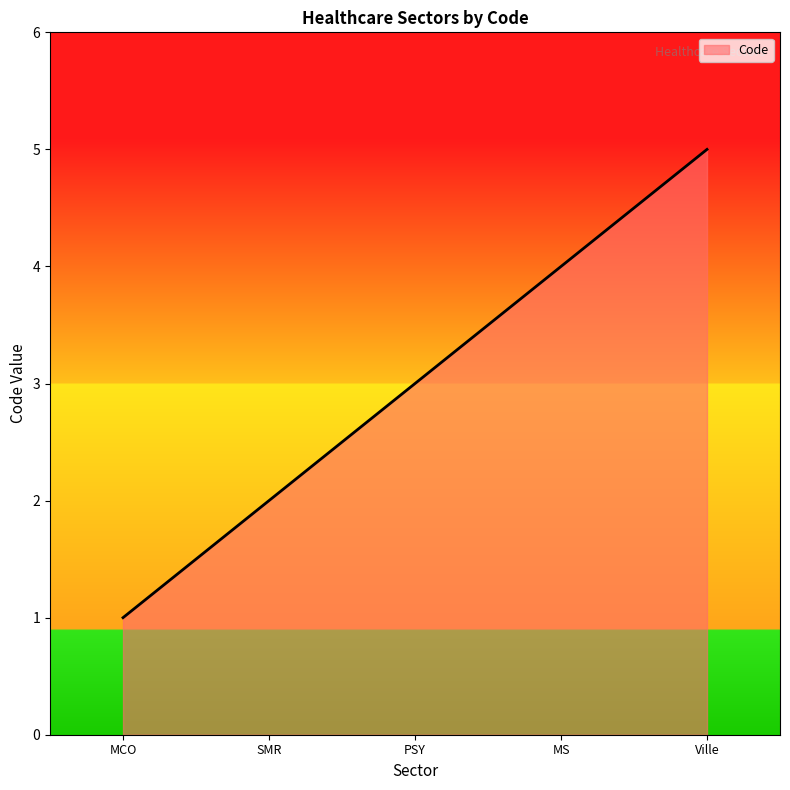

How many values are between 2 and 4?

3